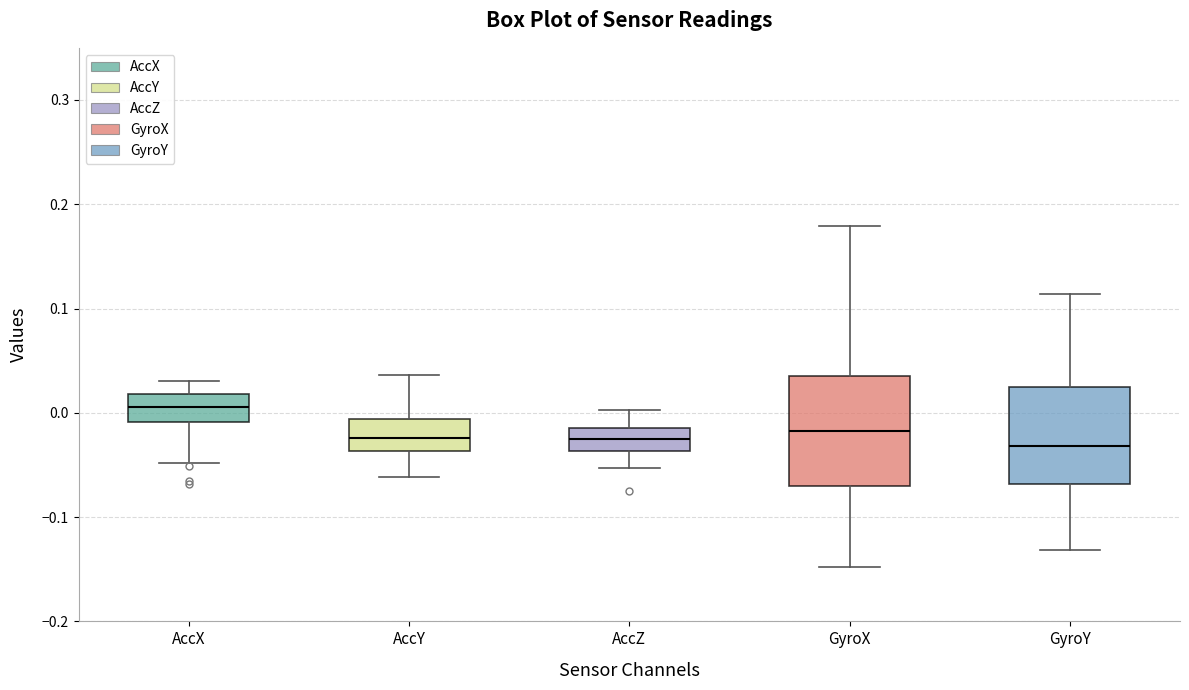

Which box is the tallest, from its lower edge to its upper edge?

GyroX